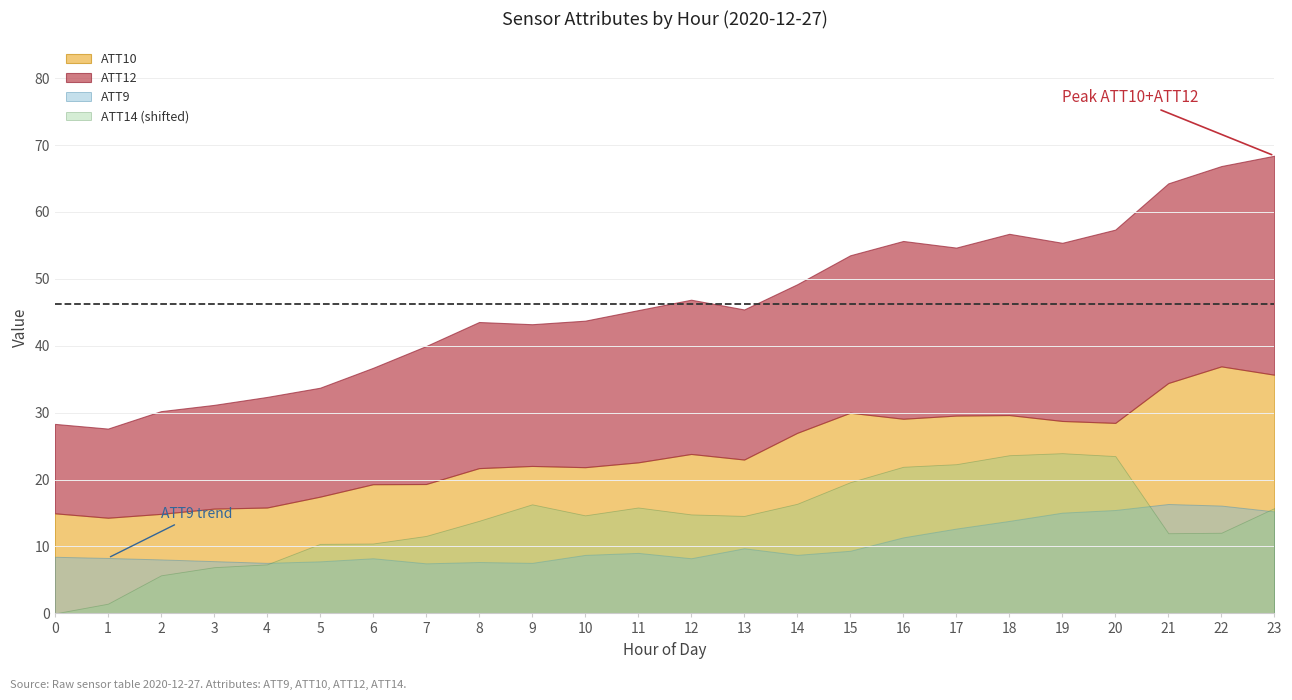

List the labels in order of ATT9 value, largest first.

21, 22, 20, 23, 19, 18, 17, 16, 13, 15, 11, 14, 10, 0, 1, 12, 6, 2, 3, 5, 8, 4, 9, 7